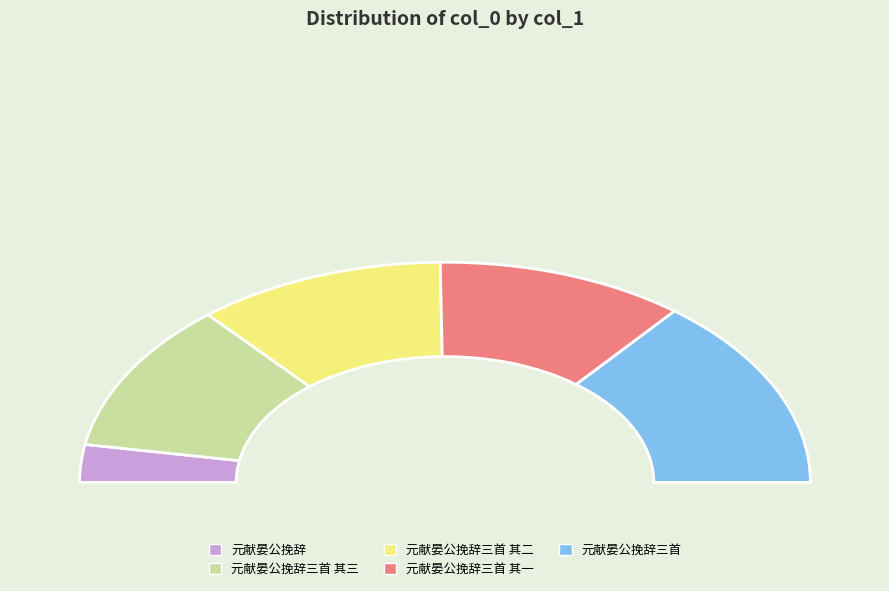

Does any single category account for the majority?

No